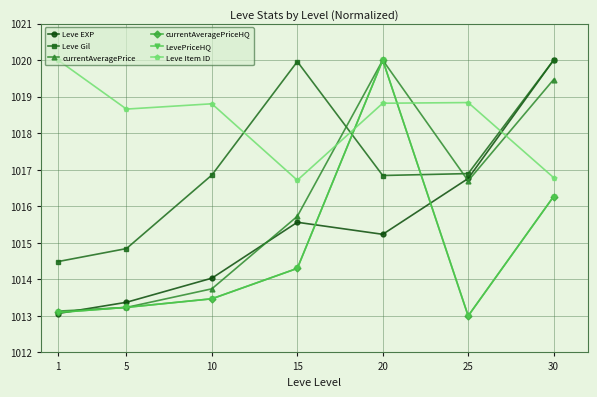

What are all the series names shown in the legend?

Leve EXP, Leve Gil, currentAveragePrice, currentAveragePriceHQ, LevePriceHQ, Leve Item ID